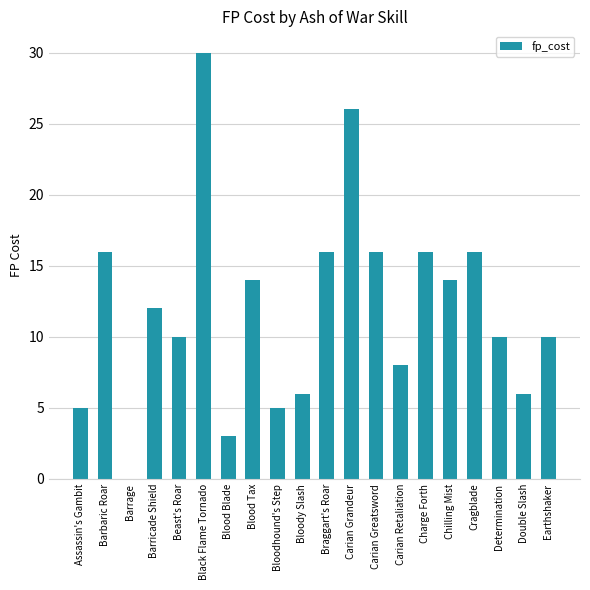

What is the greatest value displayed?

30